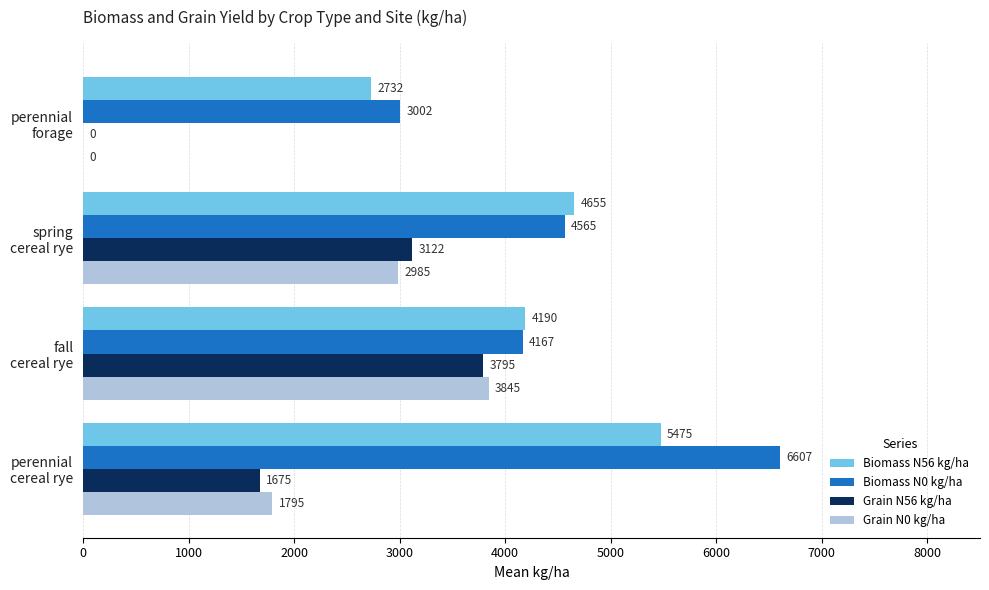

What is the maximum value shown in the chart?

6607.5